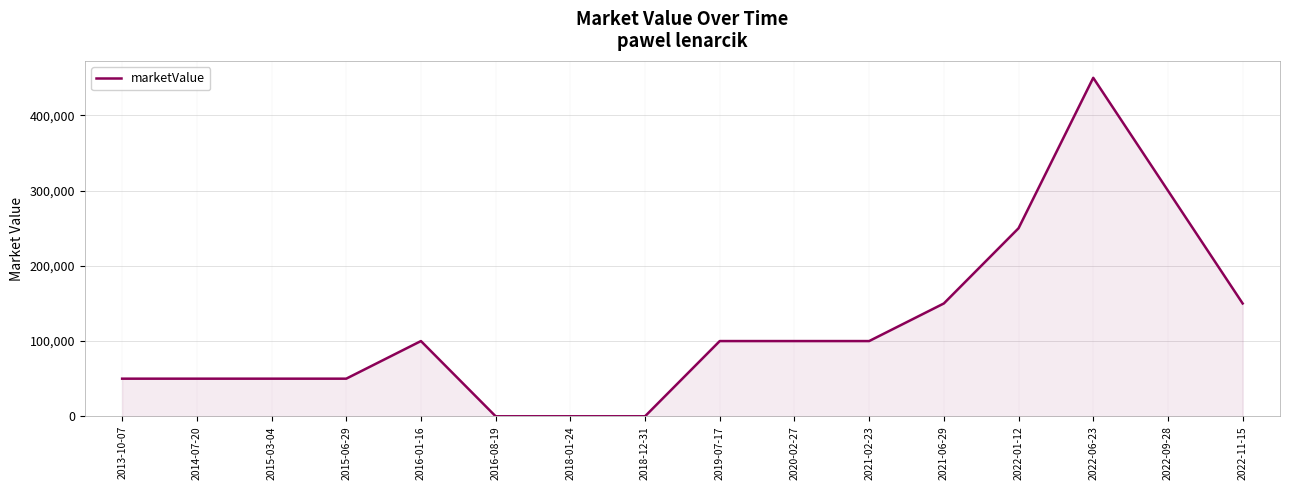

What is the change in value from 2015-06-29 to 2019-07-17?

+50000